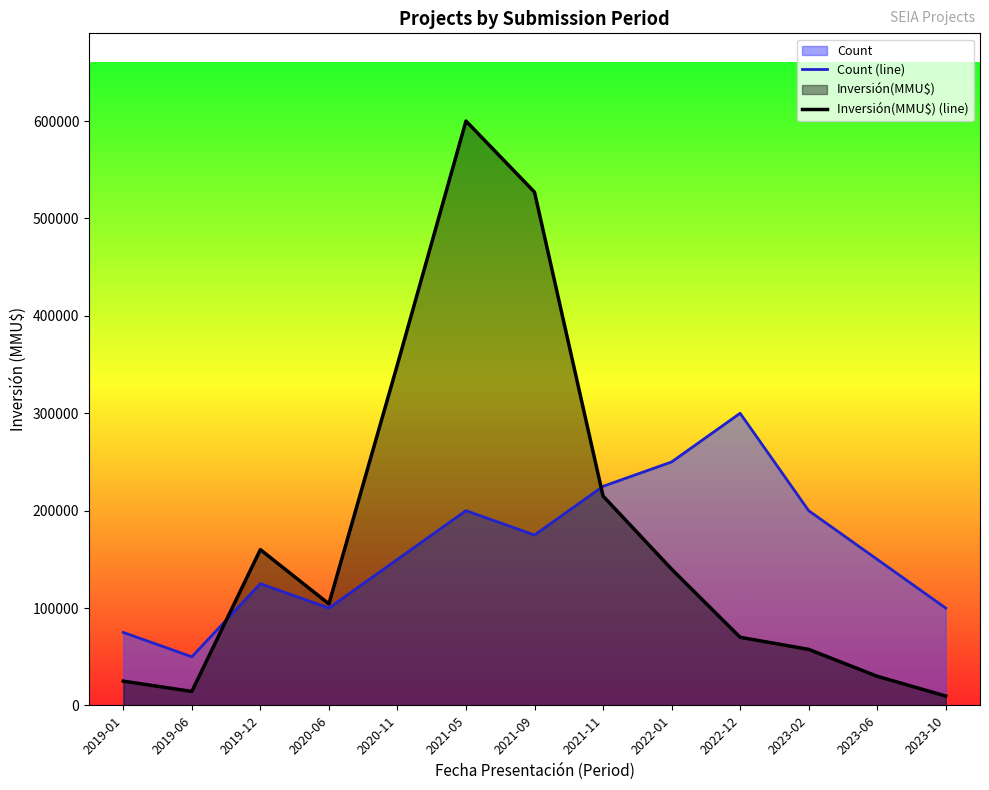

Does the chart display data point markers on the line(s)?

No